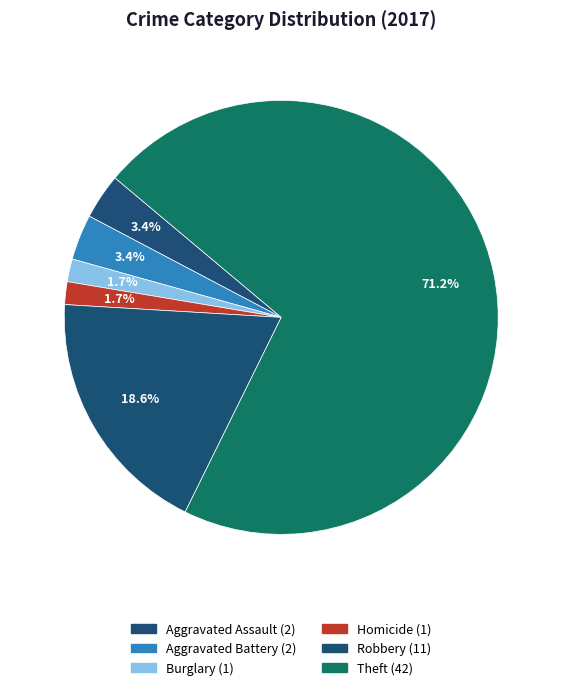

Which slice is the largest?

Theft